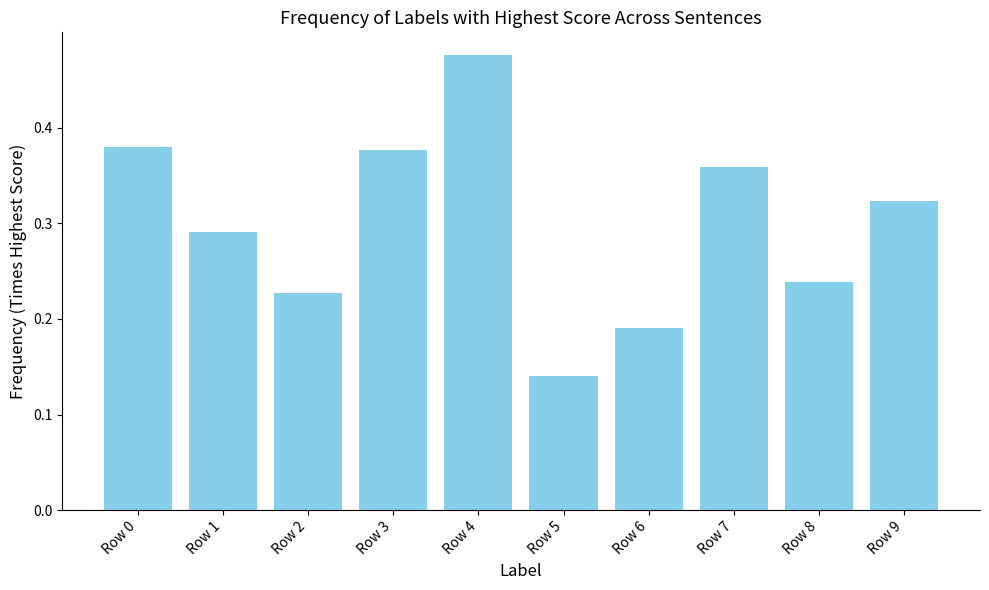

How many categories are shown in the chart?

10